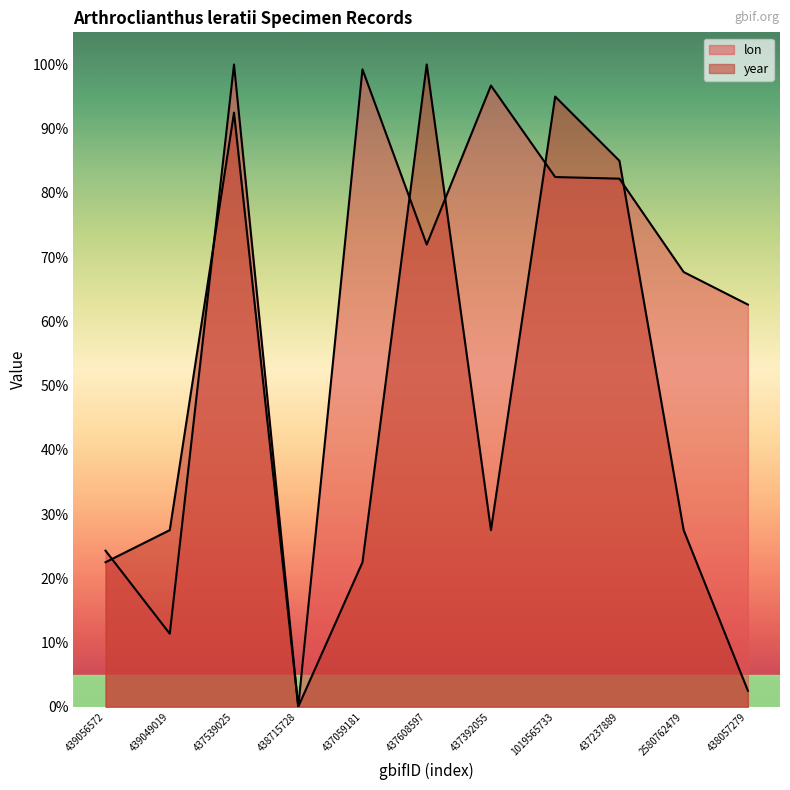

True or false: lon has a value of 31.3 at 2580762479.

False